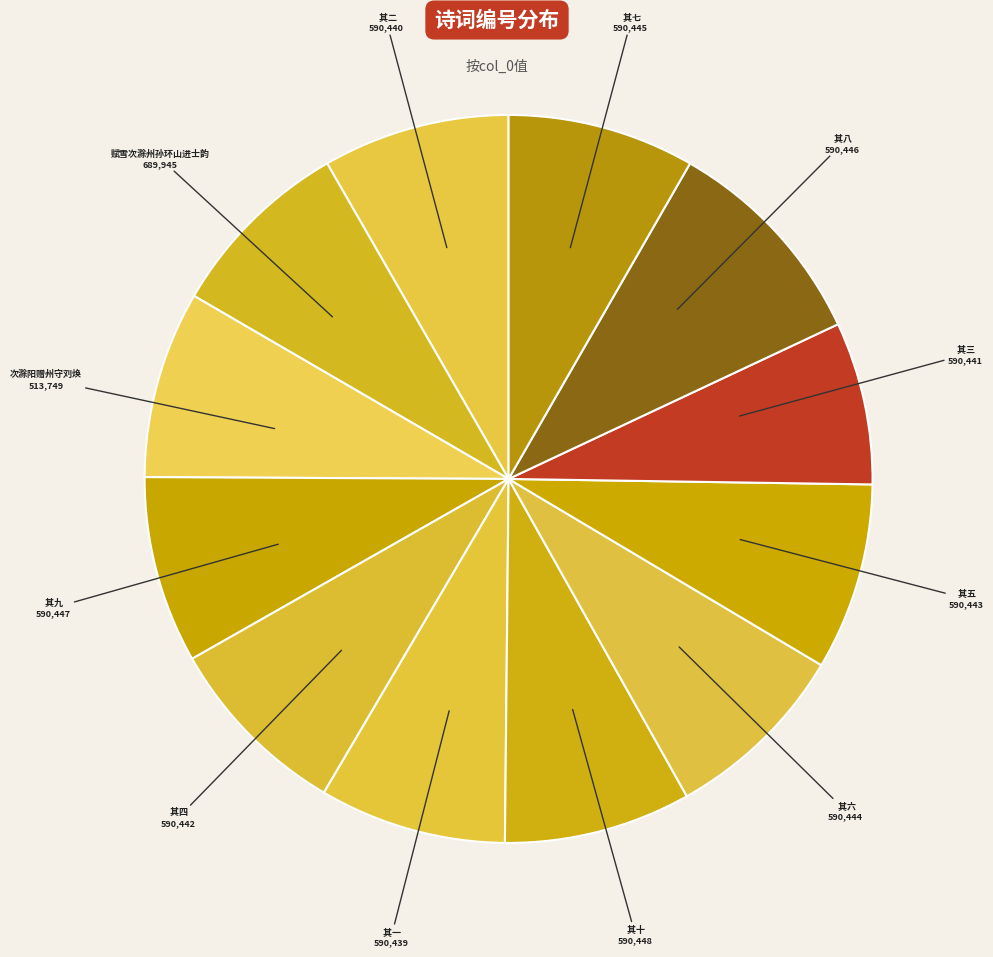

Rank the categories by value from lowest to highest.

次滁阳赠州守刘焕, 赋雪次滁州孙环山进士韵 其一, 赋雪次滁州孙环山进士韵 其二, 赋雪次滁州孙环山进士韵 其三, 赋雪次滁州孙环山进士韵 其四, 赋雪次滁州孙环山进士韵 其五, 赋雪次滁州孙环山进士韵 其六, 赋雪次滁州孙环山进士韵 其七, 赋雪次滁州孙环山进士韵 其八, 赋雪次滁州孙环山进士韵 其九, 赋雪次滁州孙环山进士韵 其十, 赋雪次滁州孙环山进士韵